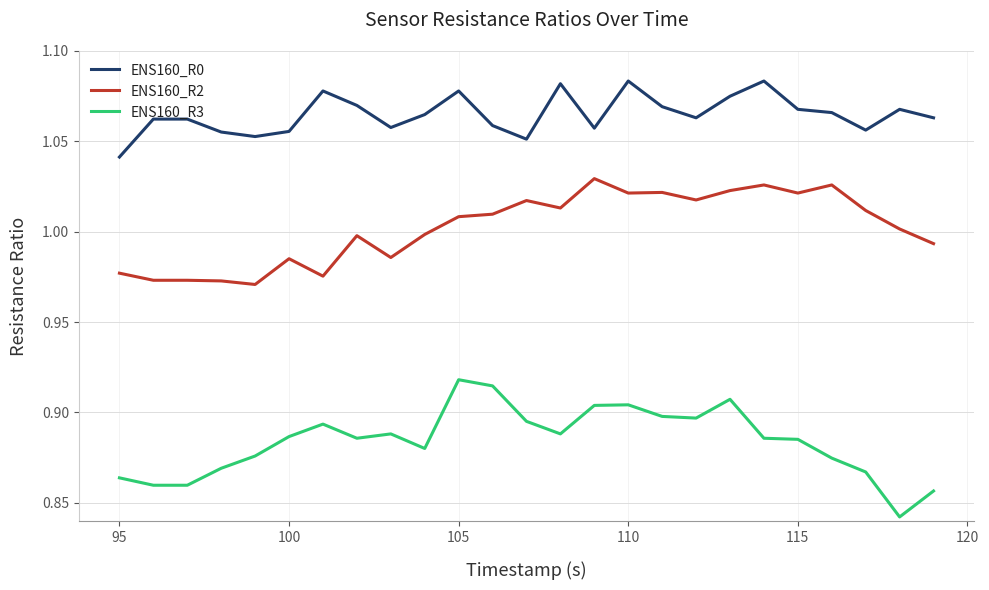

Which series has the largest total across all categories?

ENS160_R0